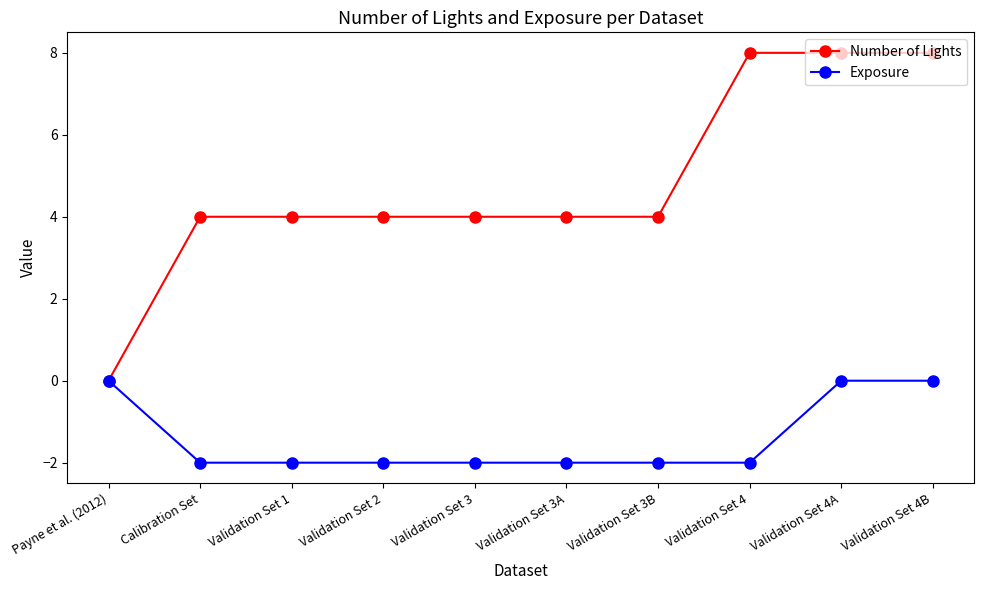

At how many categories does at least one series exceed 3?

9